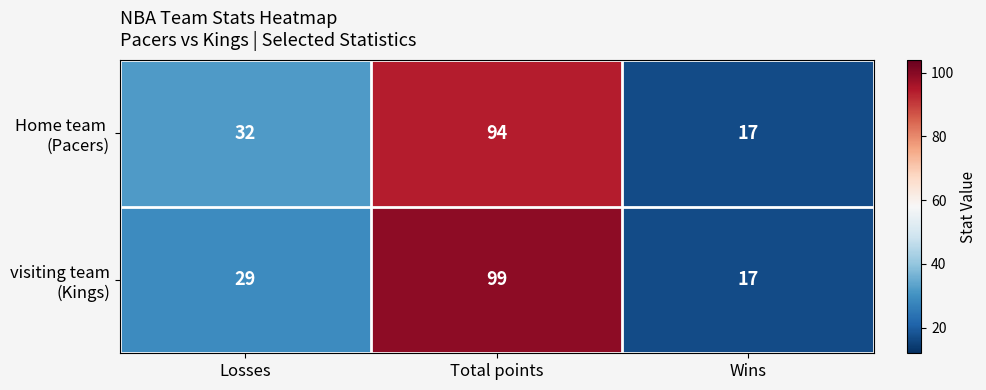

What is the total value across all series at Losses?

61